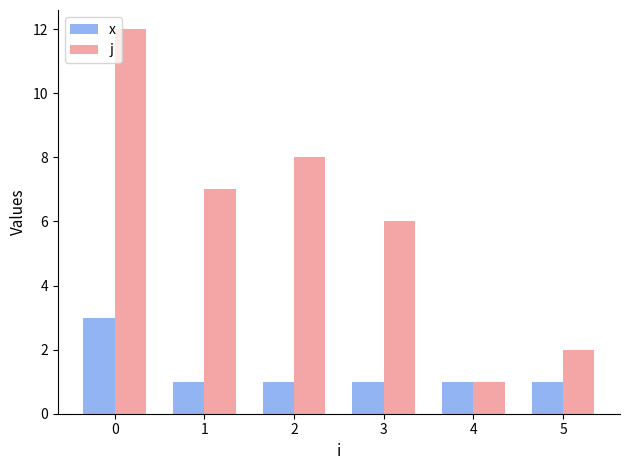

Which category has the lowest value in the j series?

4